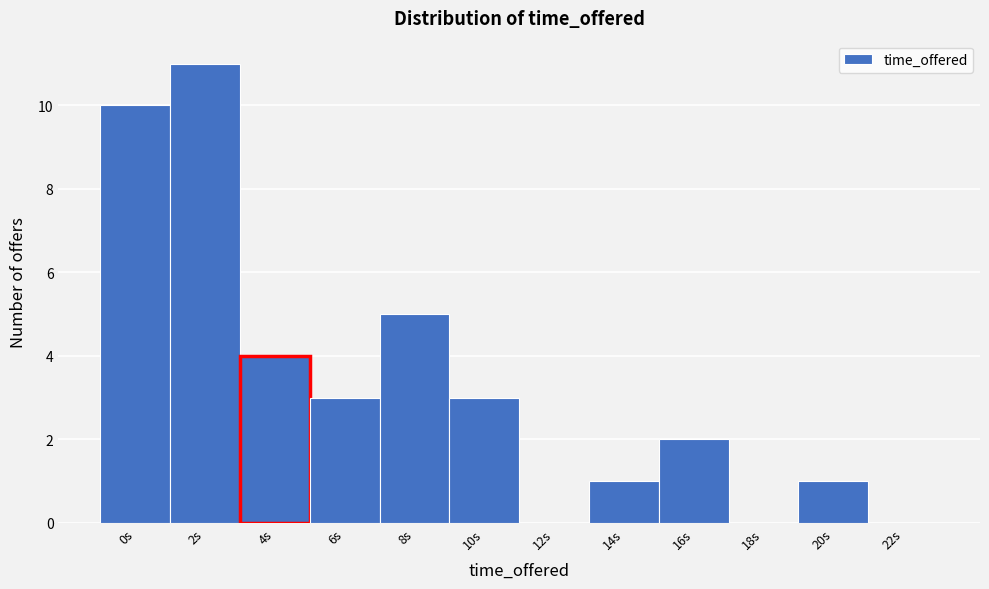

Reading left to right, what are all the values shown in this chart?

0s=10	2s=11	4s=4	6s=3	8s=5	10s=3	12s=0	14s=1	16s=2	18s=0	20s=1	22s=0